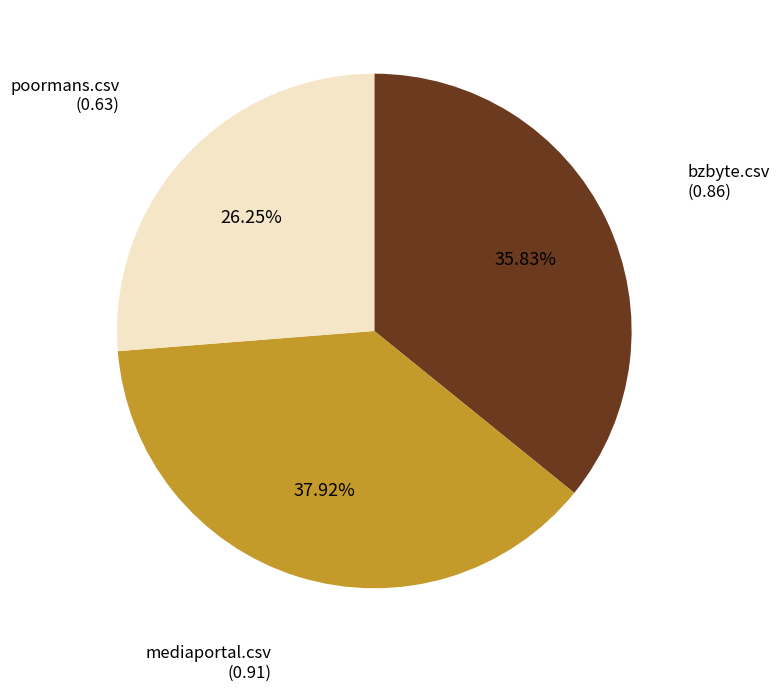

Is there a majority slice in this chart?

No